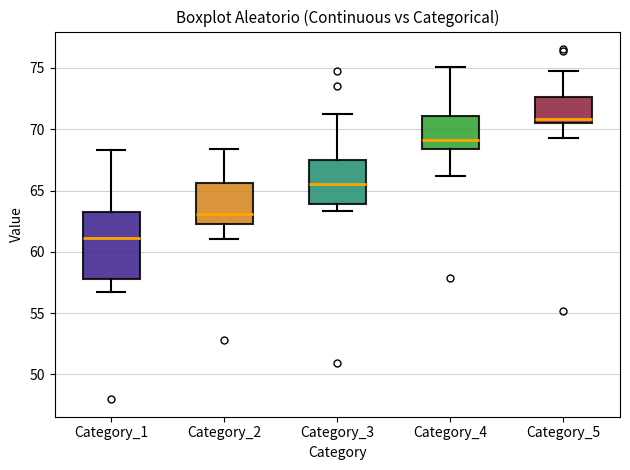

Where does the median line of the box for Category_5 sit on the y-axis? The values are not printed on the chart, so give them approximately, as read against the axis.

71.0